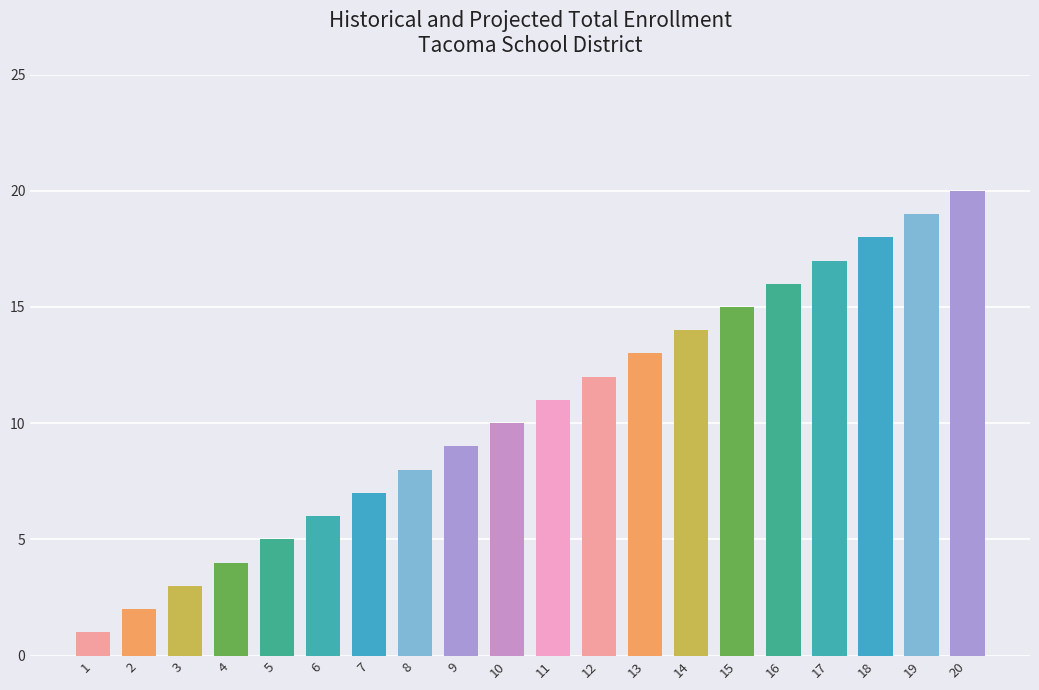

Reading left to right, extract all data points from this chart.

1=1	2=2	3=3	4=4	5=5	6=6	7=7	8=8	9=9	10=10	11=11	12=12	13=13	14=14	15=15	16=16	17=17	18=18	19=19	20=20